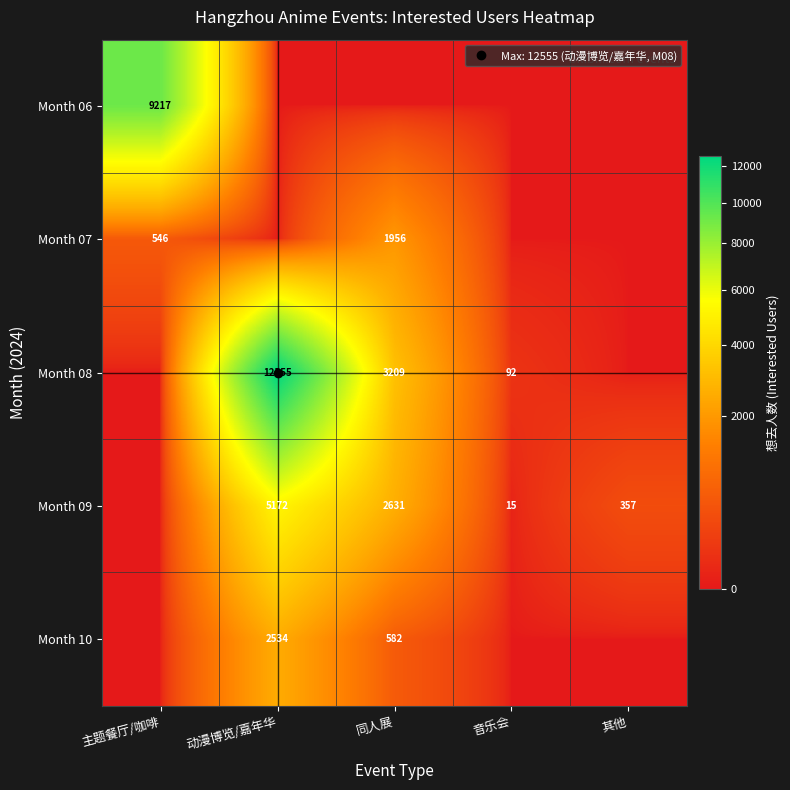

List the labels in order of Month 08 value, smallest first.

主题餐厅/咖啡, 其他, 音乐会, 同人展, 动漫博览/嘉年华